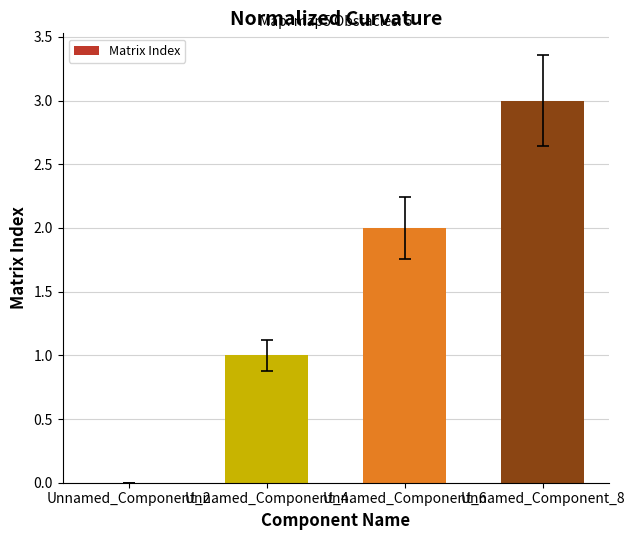

How many positive values are there?

3